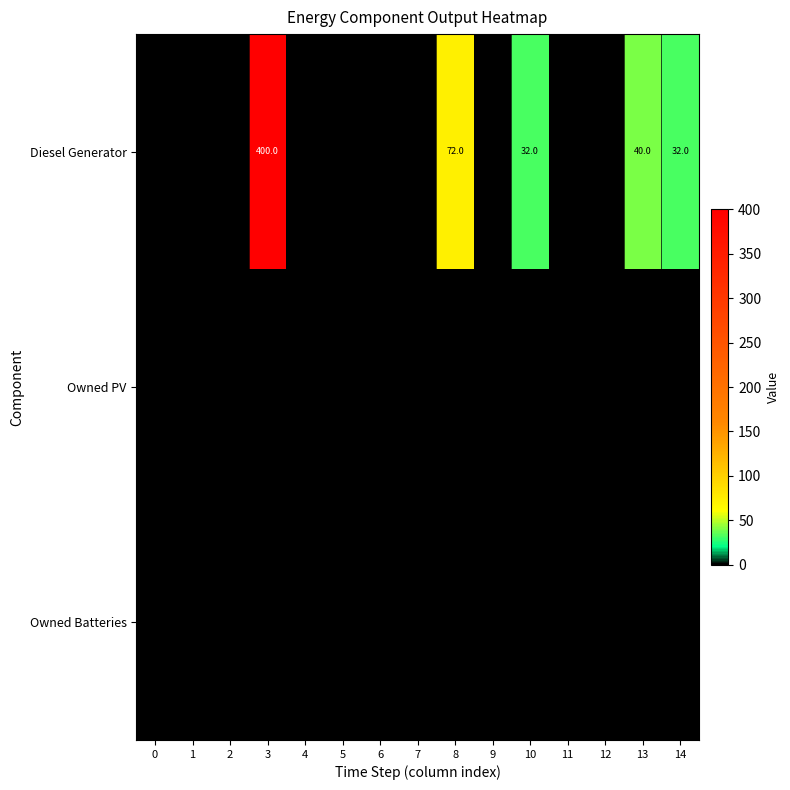

At which category is the sum across all series the highest?

3